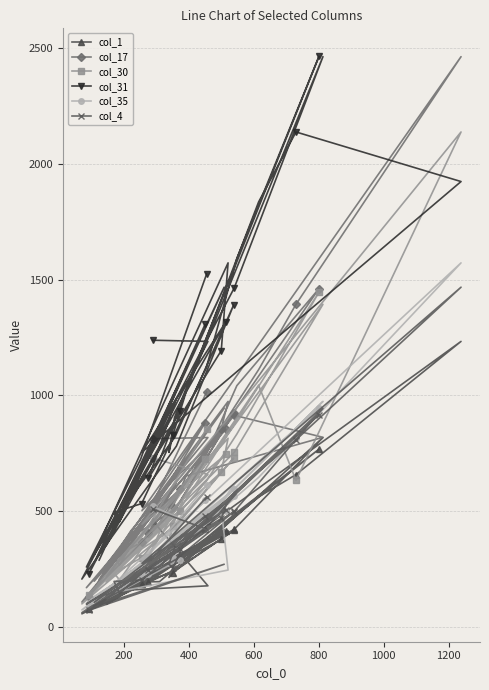

What are all the series names shown in the legend?

col_1, col_17, col_30, col_31, col_35, col_4